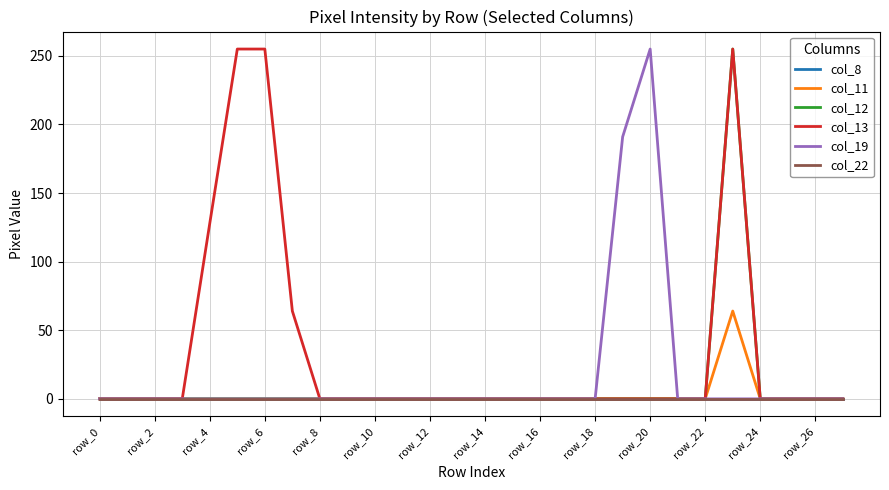

True or false: col_8 and col_22 intersect in this chart.

False